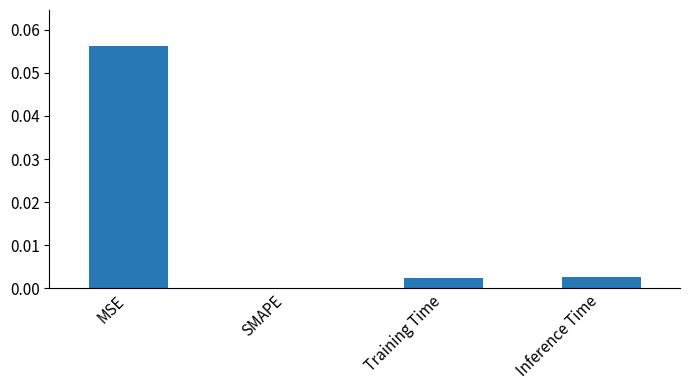

Which category has the highest value across all series?

MSE